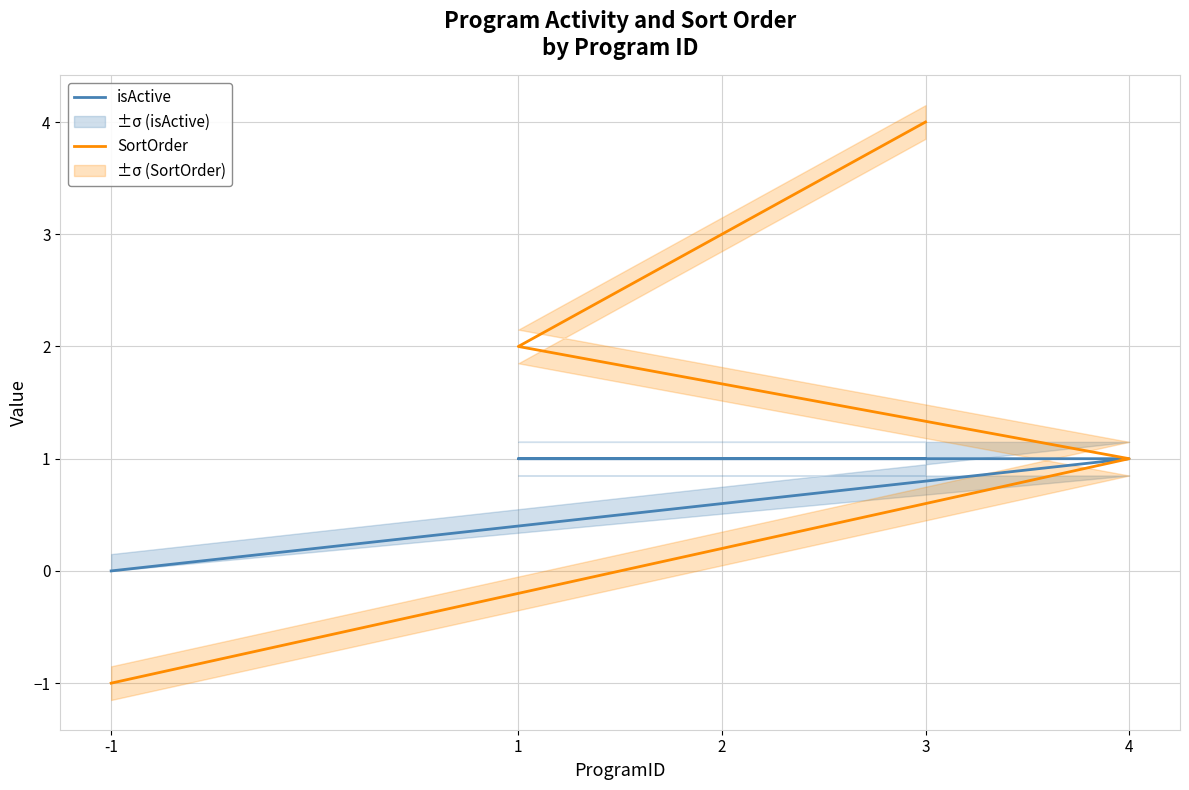

True or false: SortOrder and isActive cross at least once.

False